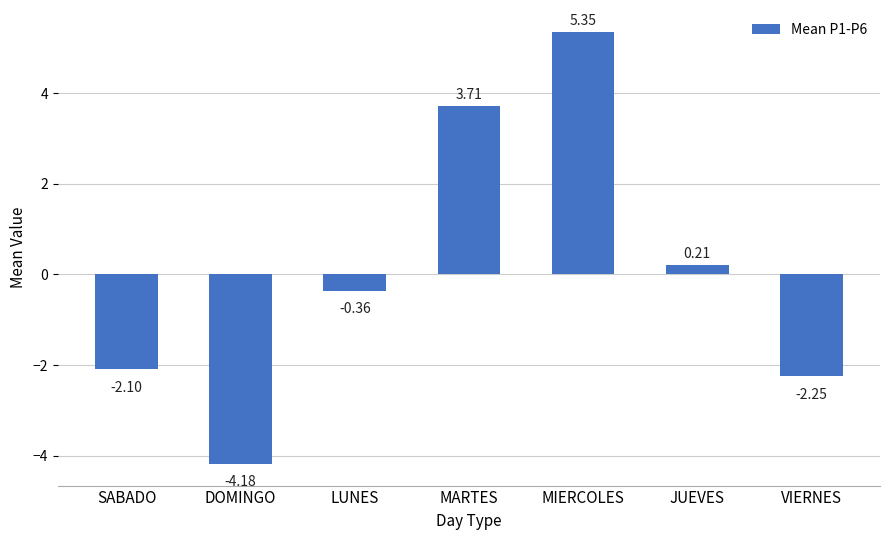

At which category does the chart reach its peak across all series?

MIERCOLES